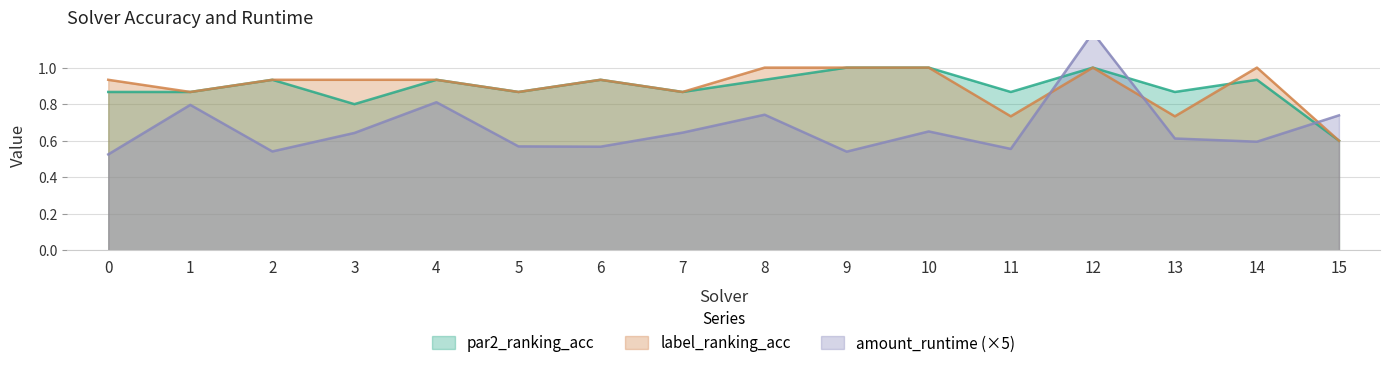

Count the label_ranking_acc values in the range 0 to 1.

16